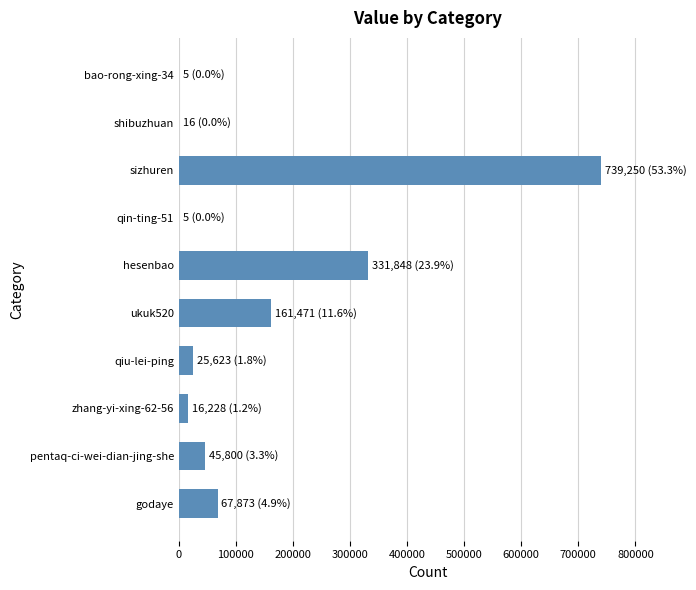

What is the sum of all values?

1388119